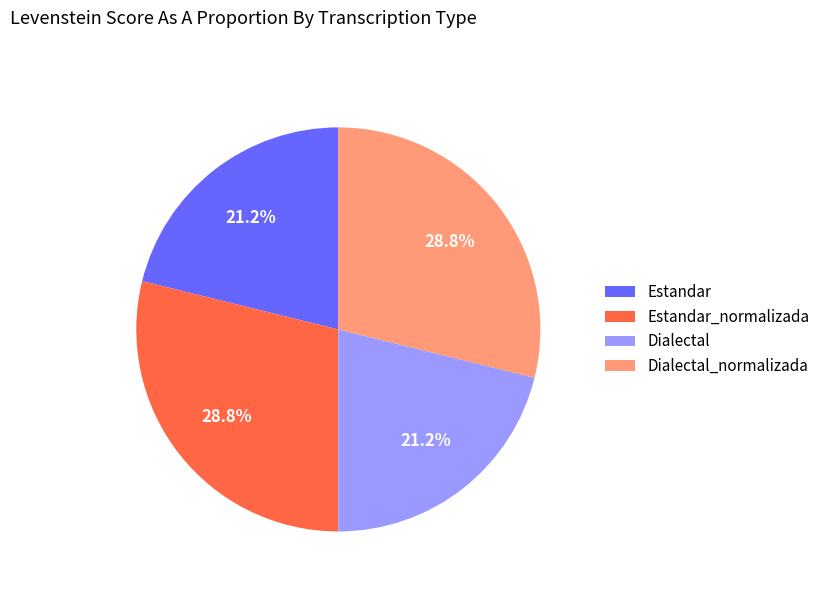

How many slices are in this pie chart?

4